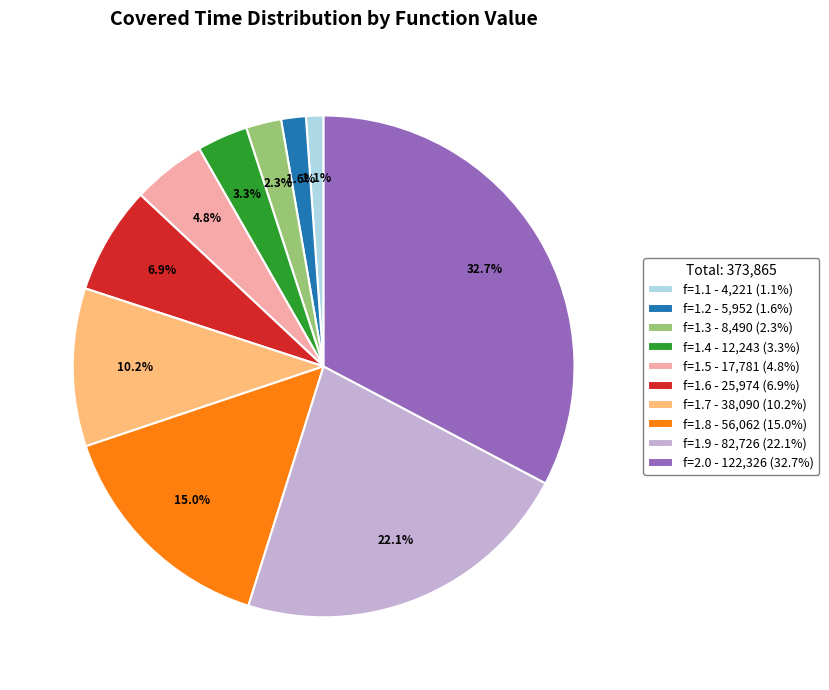

How many segments does this pie chart have?

10